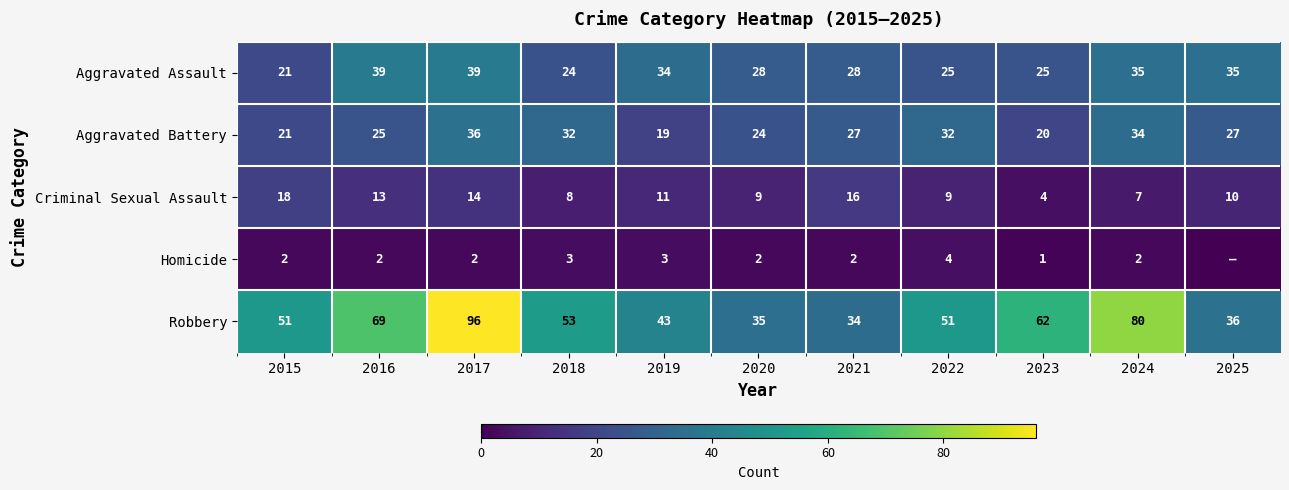

What is the greatest value displayed?

96